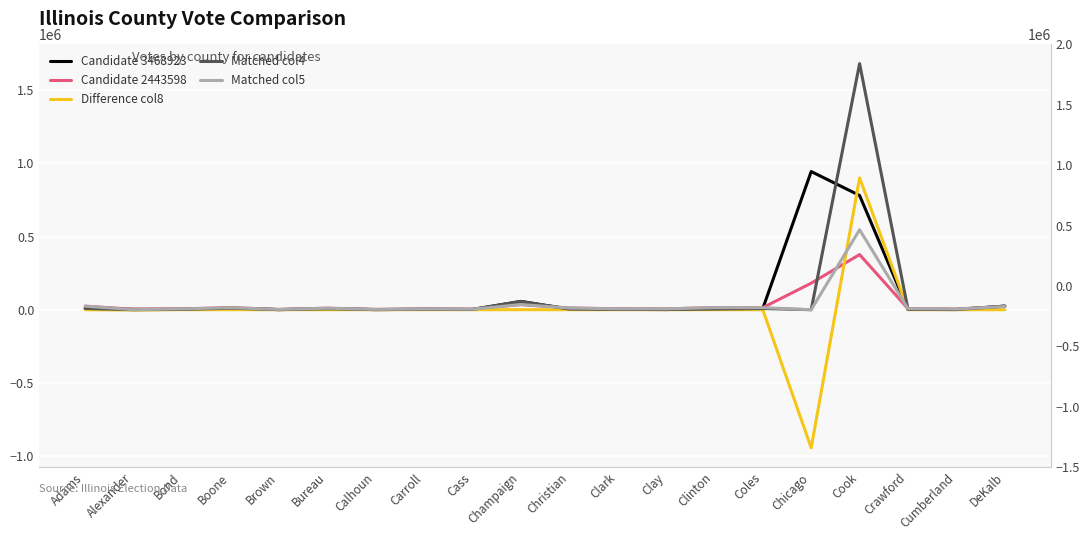

Reading right to left, extract all data points from this chart.

Candidate 3468923: DeKalb=24643	Cumberland=1141	Crawford=2198	Cook=781315	Chicago=944735	Coles=7997	Clinton=4459	Clay=1129	Clark=1990	Christian=4286	Champaign=56596	Cass=1615	Carroll=2737	Calhoun=674	Bureau=6545	Brown=485	Boone=10372	Bond=2275	Alexander=2522	Adams=8569
Candidate 2443598: DeKalb=21905	Cumberland=4595	Crawford=7025	Cook=377060	Chicago=181234	Coles=13981	Clinton=14264	Clay=5626	Clark=6215	Christian=11505	Champaign=35122	Cass=3624	Carroll=5098	Calhoun=2043	Bureau=10296	Brown=1930	Boone=13762	Bond=5612	Alexander=3056	Adams=24131
Difference col8: DeKalb=-159	Cumberland=0	Crawford=0	Cook=901140	Chicago=-944735	Coles=0	Clinton=0	Clay=0	Clark=0	Christian=0	Champaign=0	Cass=0	Carroll=0	Calhoun=0	Bureau=0	Brown=0	Boone=0	Bond=0	Alexander=-2522	Adams=0
Matched col4: DeKalb=24484	Cumberland=1141	Crawford=2198	Cook=1682455	Chicago=0	Coles=7997	Clinton=4459	Clay=1129	Clark=1990	Christian=4286	Champaign=56596	Cass=1615	Carroll=2737	Calhoun=674	Bureau=6545	Brown=485	Boone=10372	Bond=2275	Alexander=0	Adams=8569
Matched col5: DeKalb=21818	Cumberland=4595	Crawford=7025	Cook=546789	Chicago=0	Coles=13981	Clinton=14264	Clay=5626	Clark=6215	Christian=11505	Champaign=35122	Cass=3624	Carroll=5098	Calhoun=2043	Bureau=10296	Brown=1930	Boone=13762	Bond=5612	Alexander=0	Adams=24131